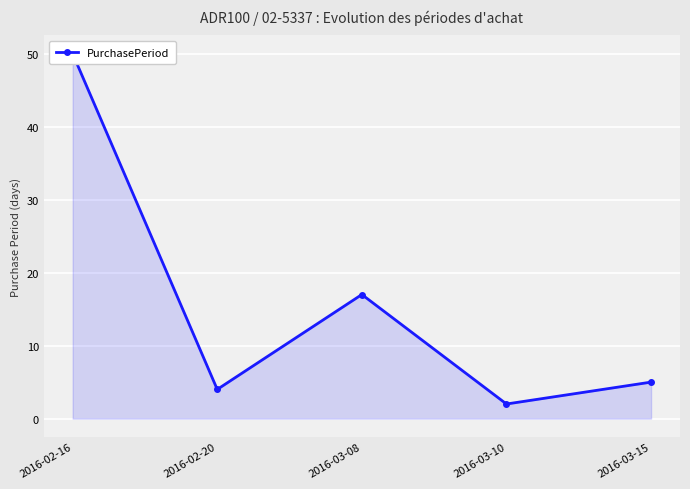

Which category has the highest value across all series?

2016-02-16